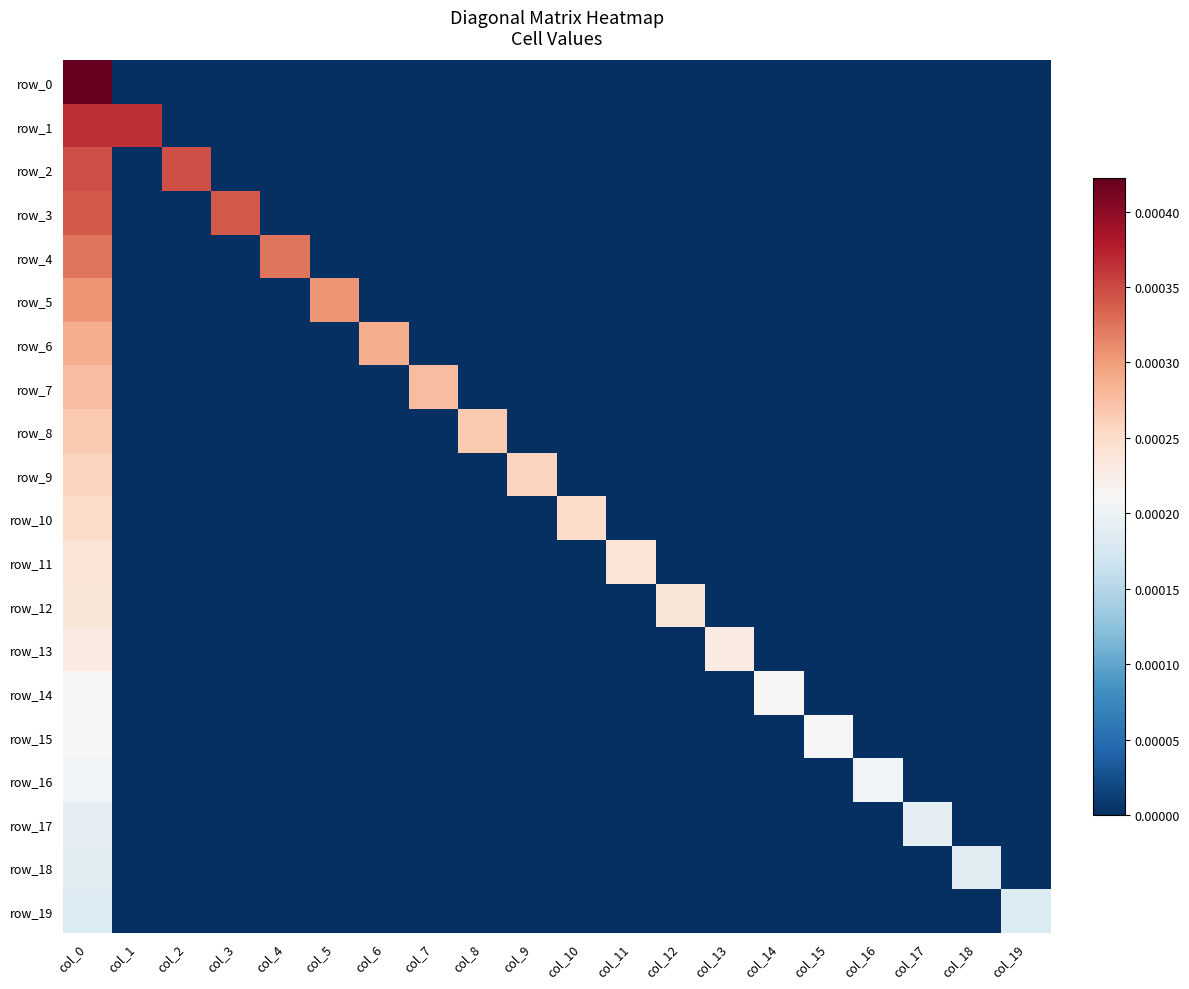

How many positive values does the row_19 series have?

2